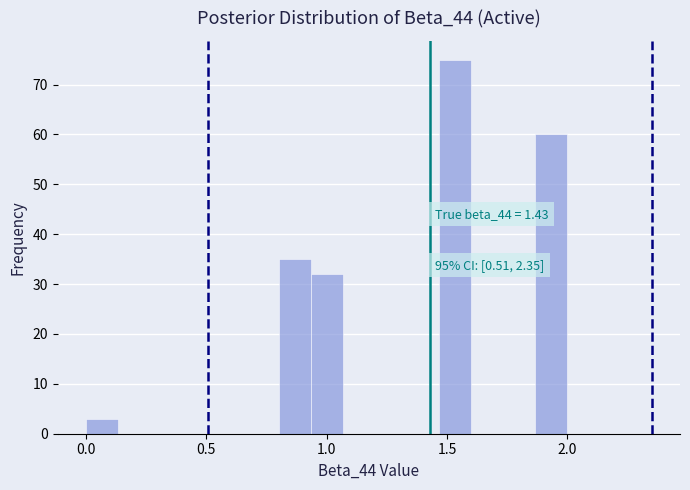

Around what value on the x-axis is the tallest bar? Give the approximate position of its centre, as read against the axis.

1.55